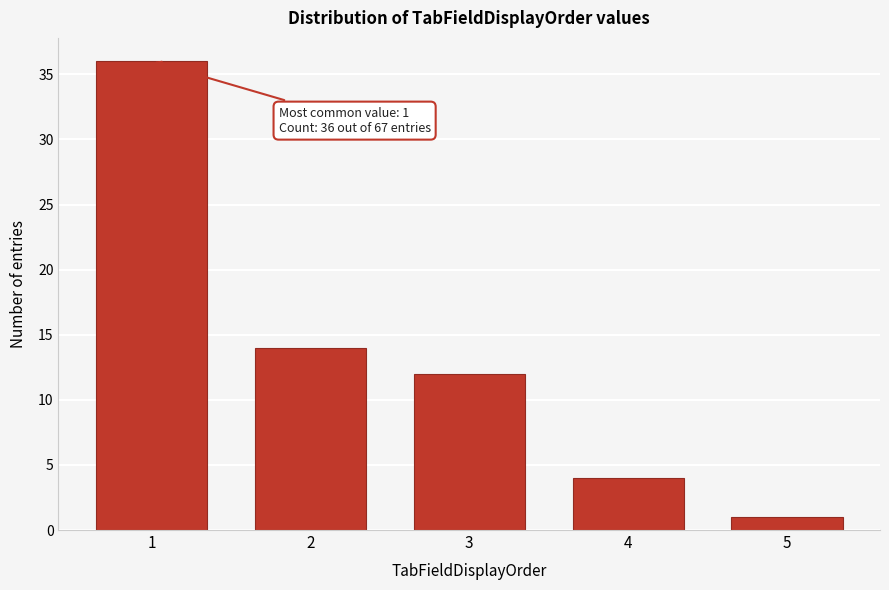

Reading left to right, what are all the values shown in this chart?

36	14	12	4	1